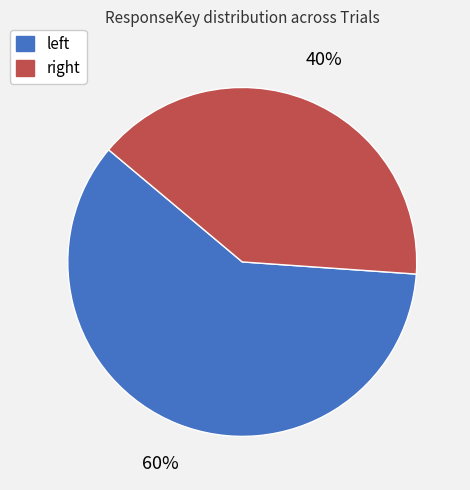

Which category accounts for the majority?

left